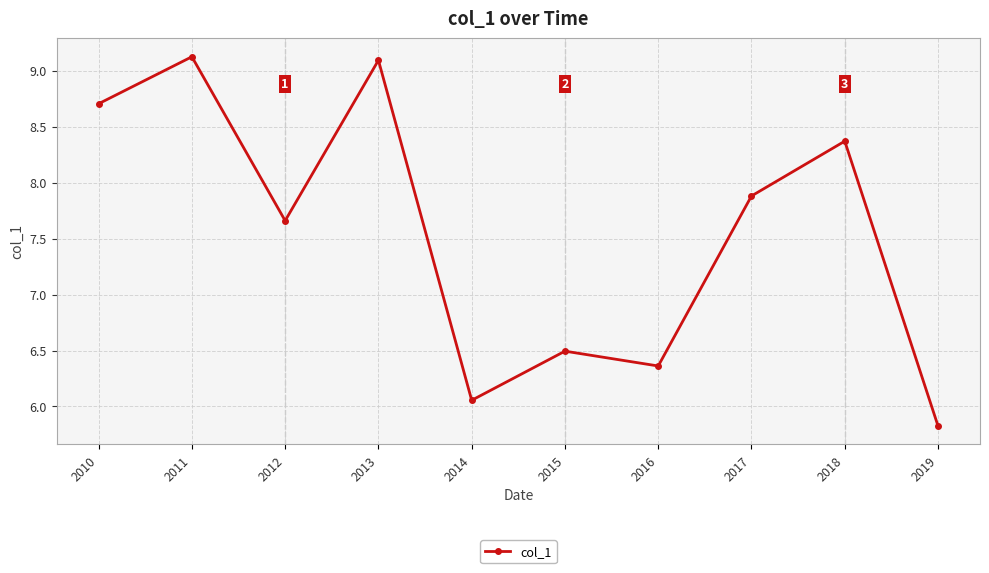

List the labels in order of value, largest first.

2011, 2013, 2010, 2018, 2017, 2012, 2015, 2016, 2014, 2019